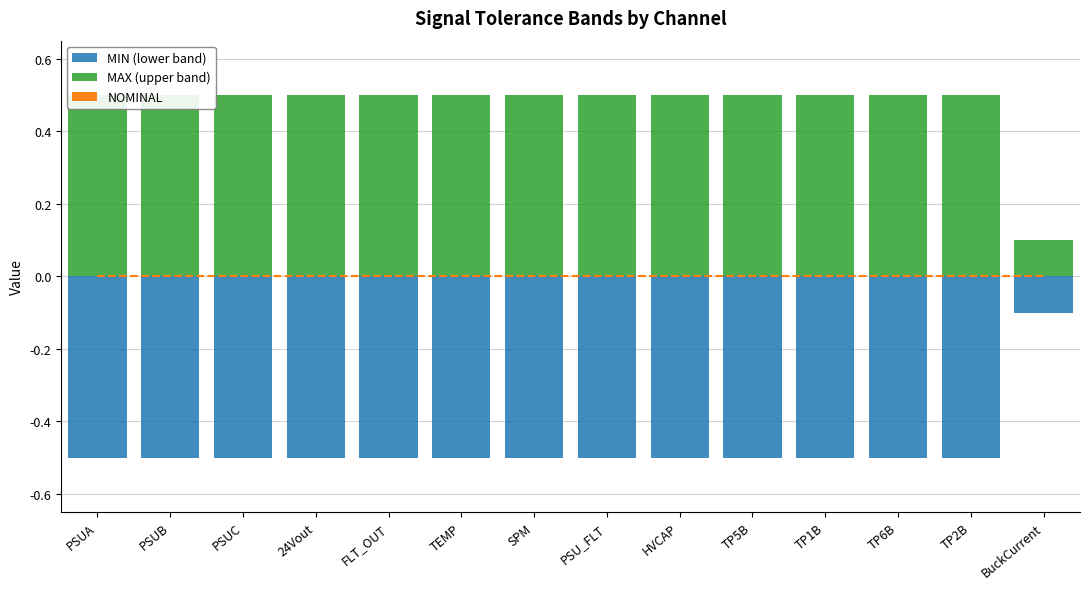

Which series has the widest spread of values?

MIN (lower band)